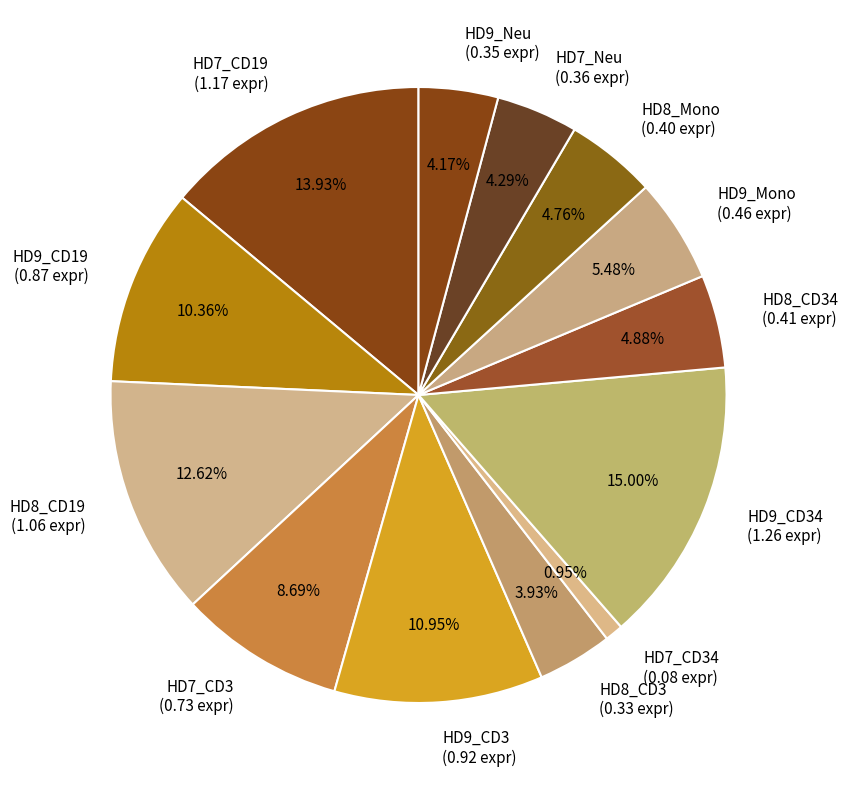

Do HD8_CD3 (0.33 expr) and HD7_Neu (0.36 expr) together represent more than half of the pie?

No